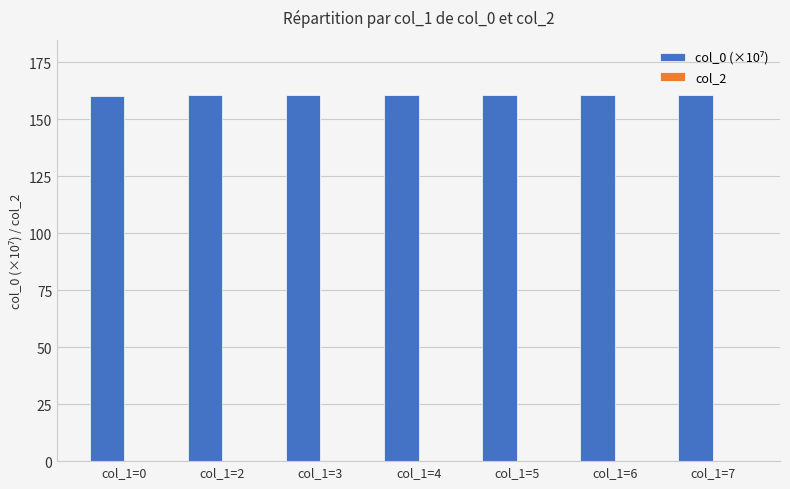

What is the ratio of the value at col_1=2 to the value at col_1=0?

1.0